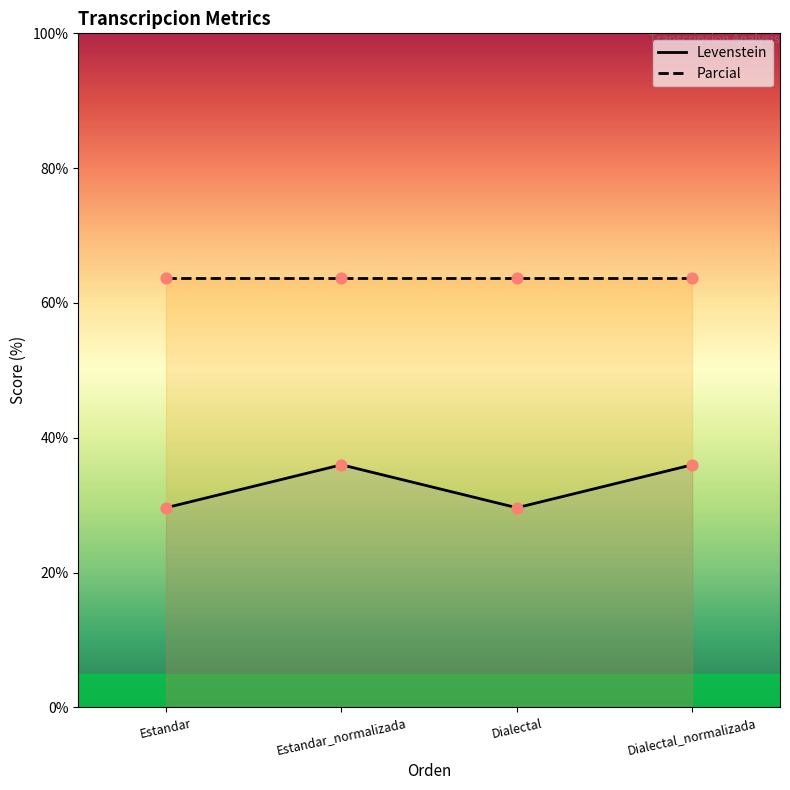

Which series has the largest Y range (max minus min)?

Levenstein